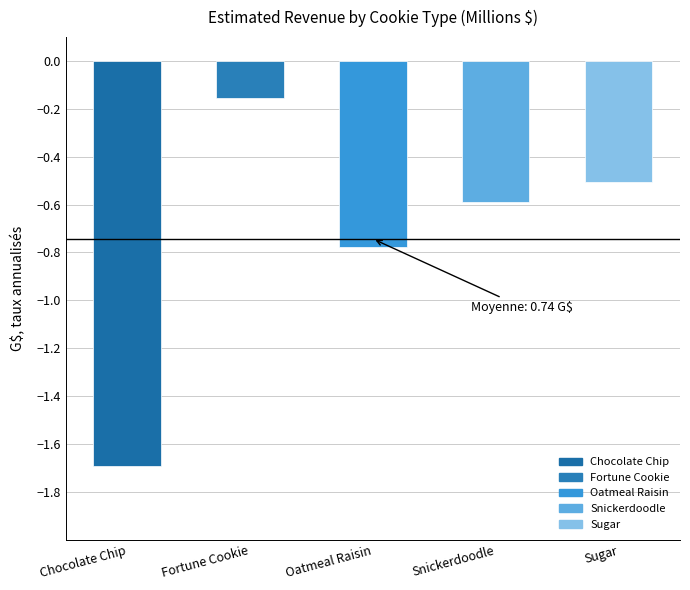

At which label is the value closest to 0?

Fortune Cookie